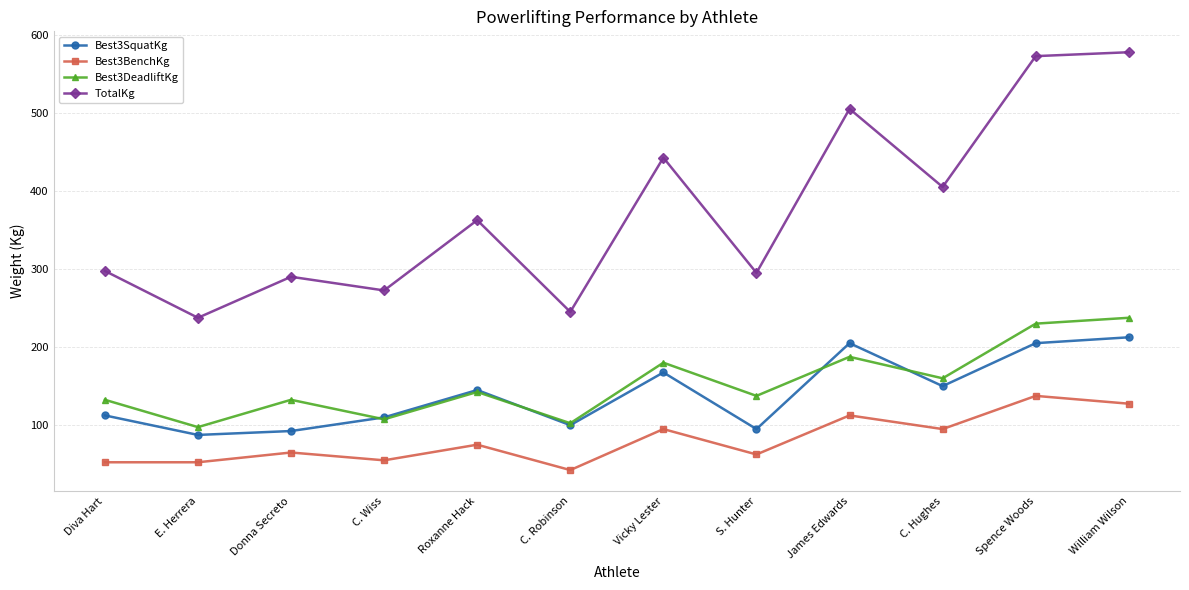

Which series has the widest spread of values?

TotalKg